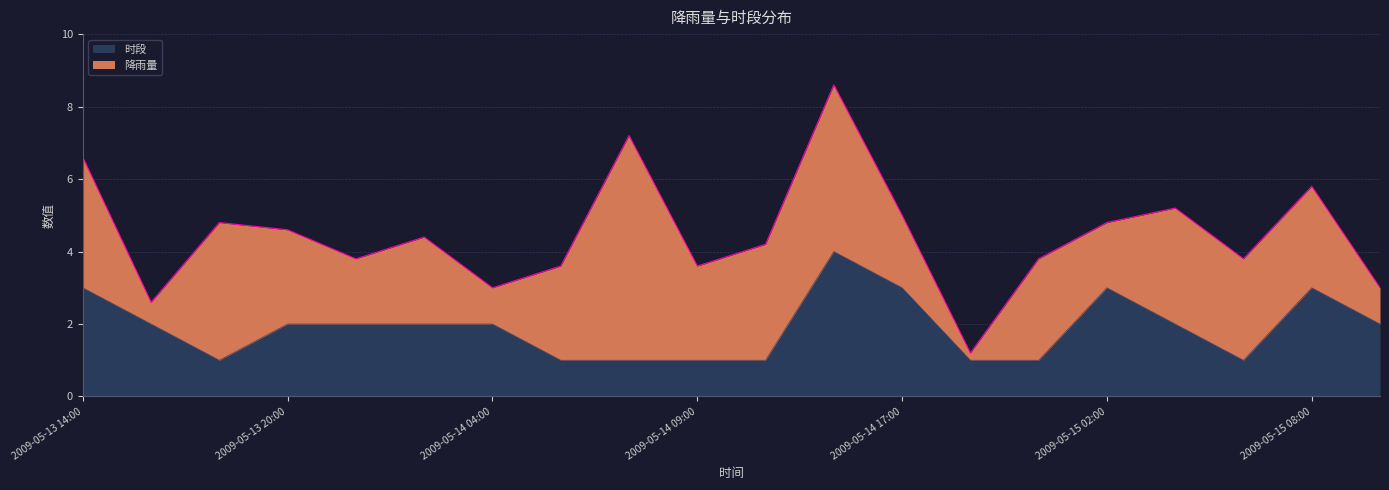

What is the smallest value displayed?

1